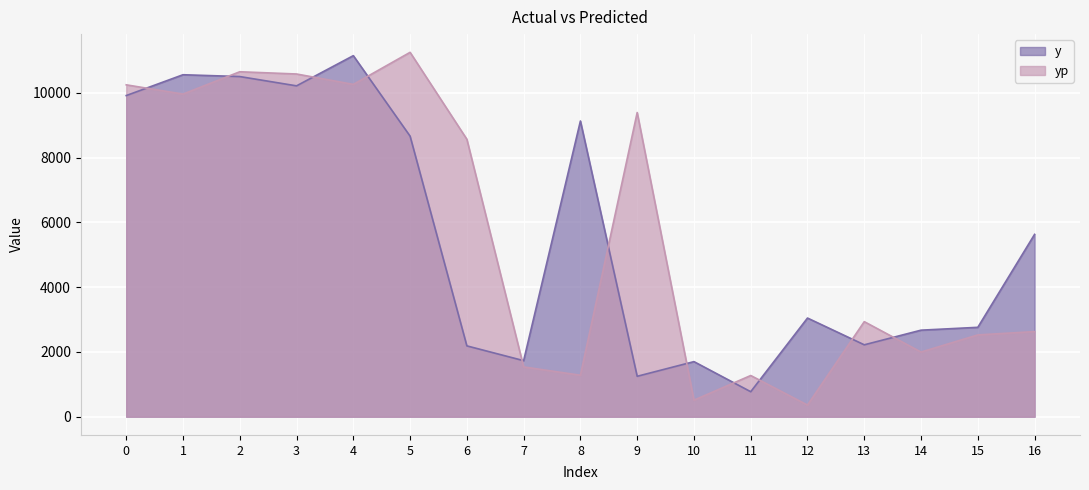

Which category has the highest value across all series?

5